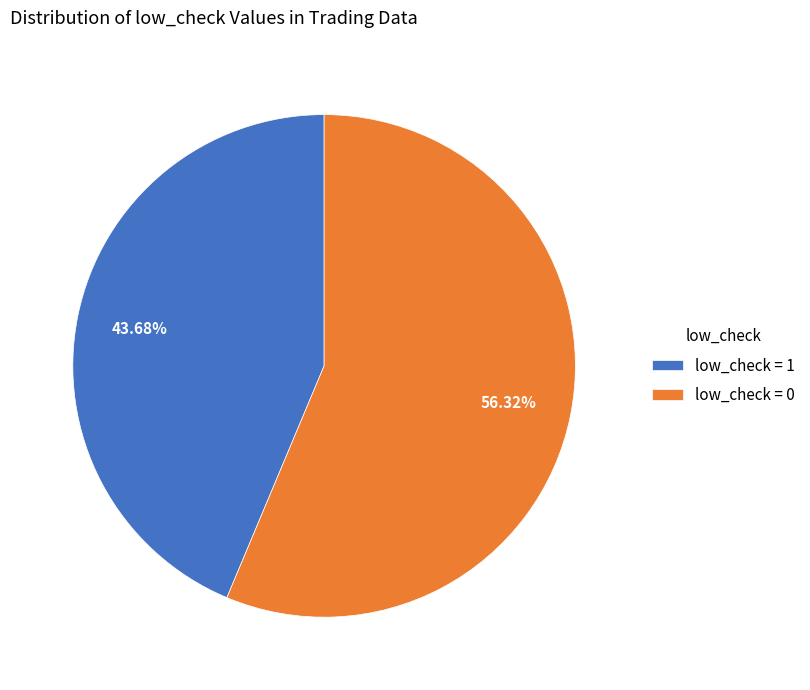

To the nearest percent, what is the average slice percentage?

50%